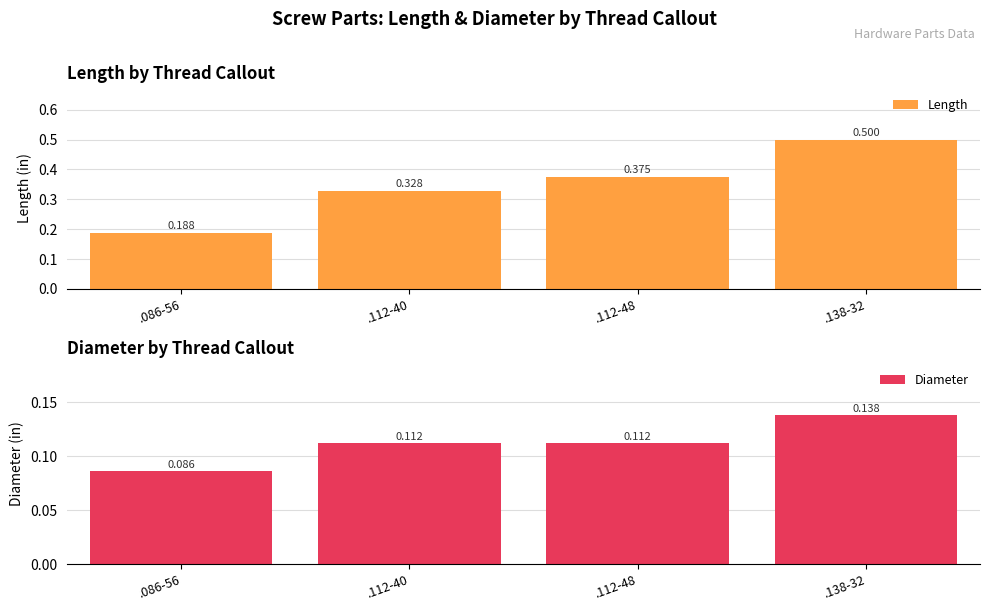

At which label does Length reach its peak?

.138-32